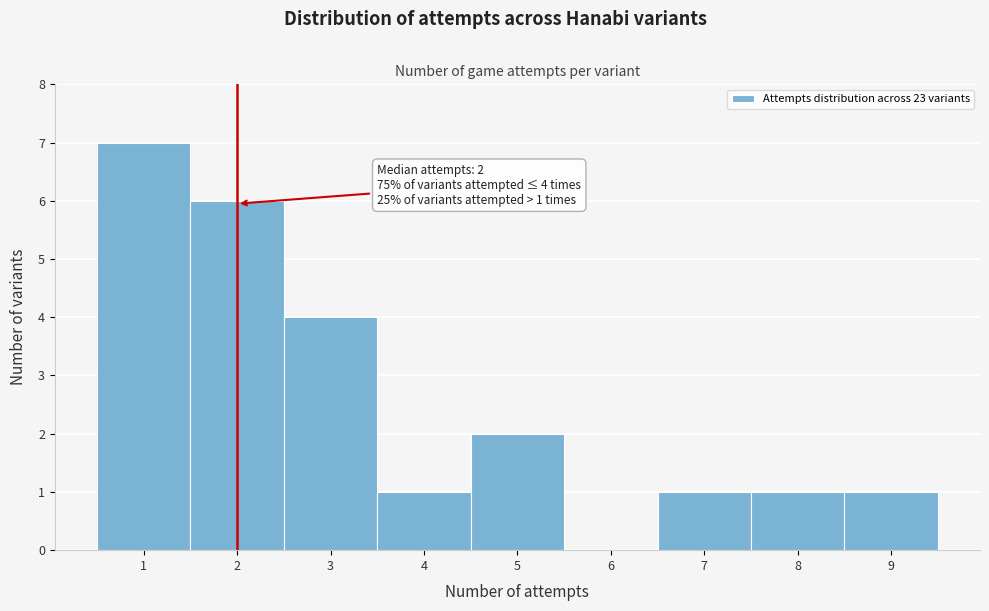

Which range on the x-axis has the tallest bar?

0.5 to 1.5